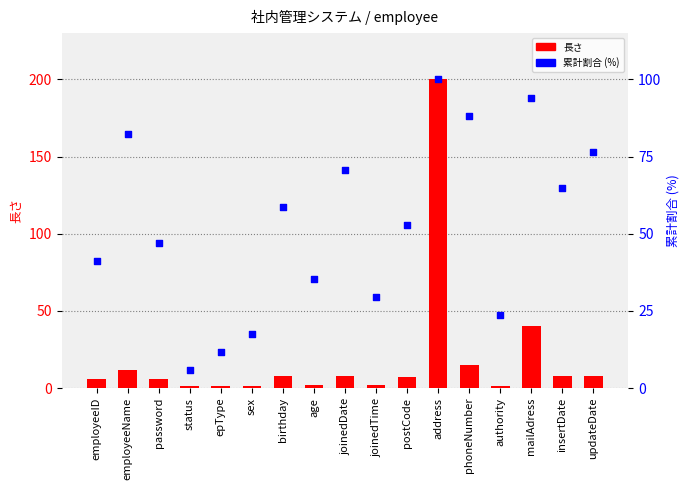

Which series has the largest total across all categories?

累計割合